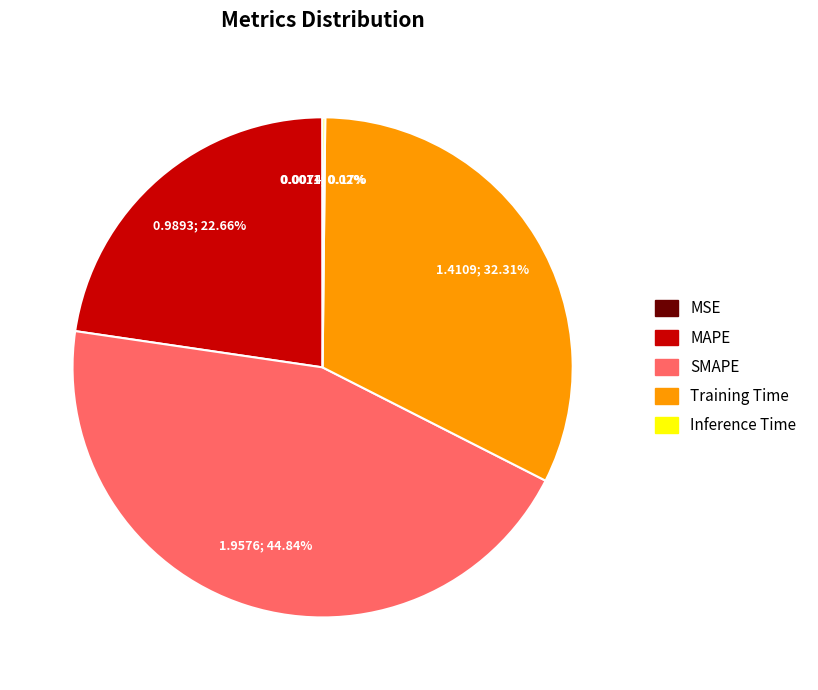

To the nearest percent, what portion does SMAPE represent?

45%